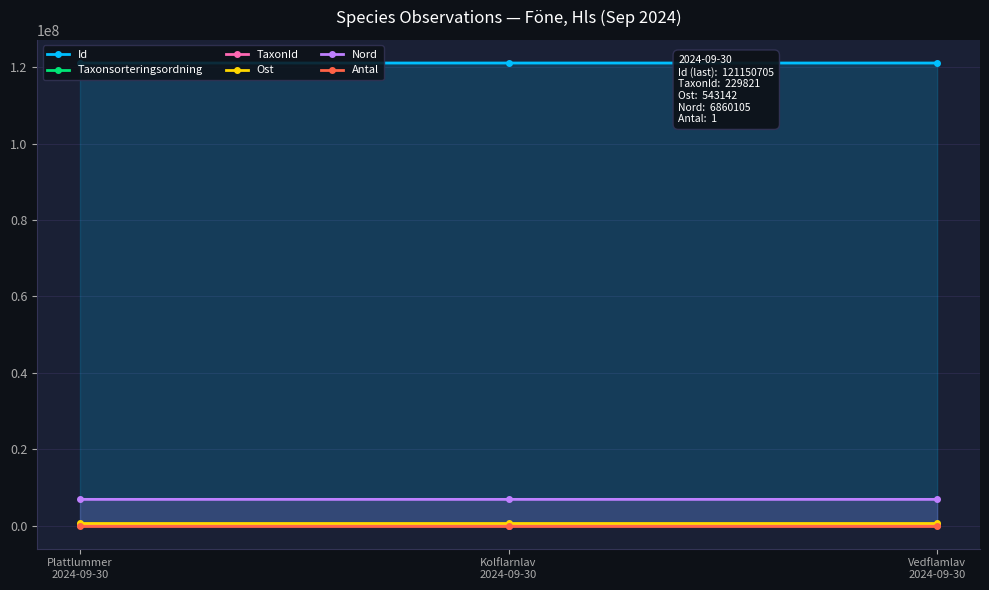

Between Kolflarnlav
2024-09-30 and Vedflamlav
2024-09-30, which series saw the biggest shift?

TaxonId